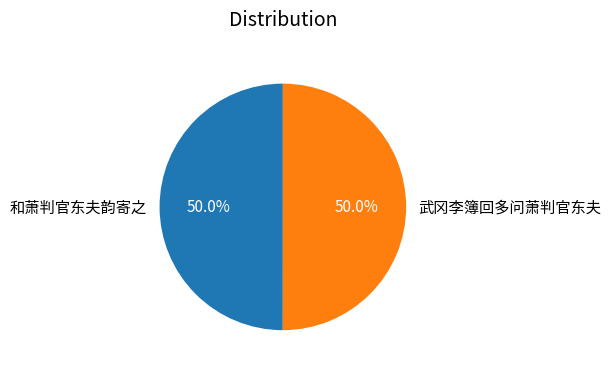

Count the number of slices in the pie.

2